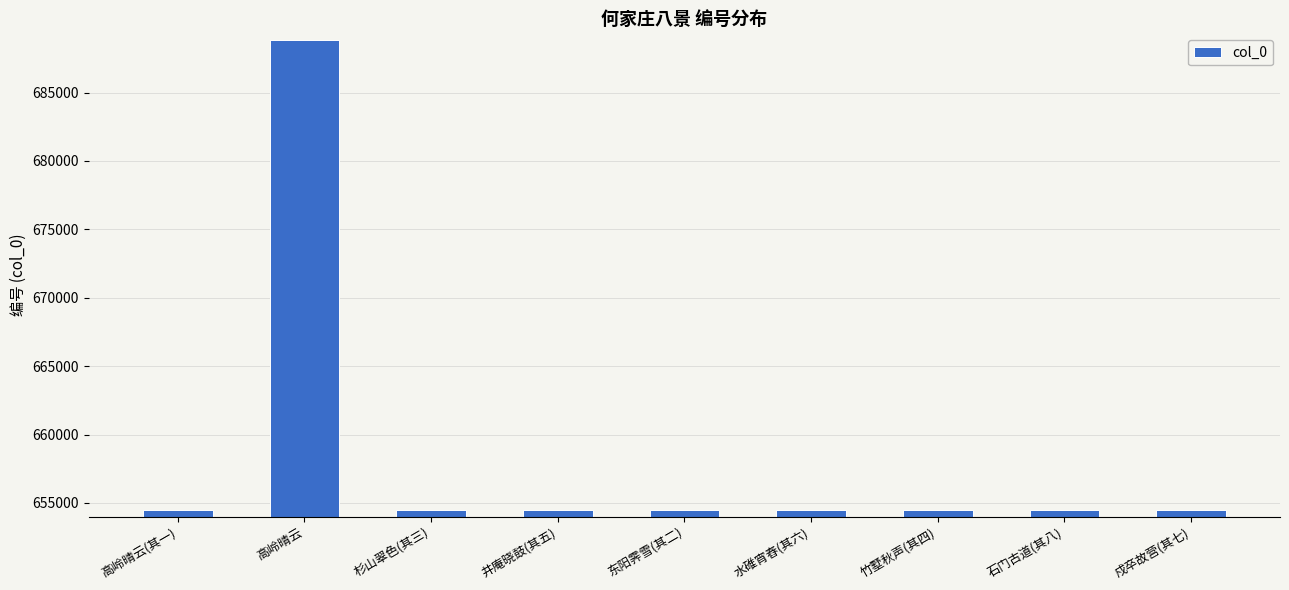

What is the maximum value shown in the chart?

688827